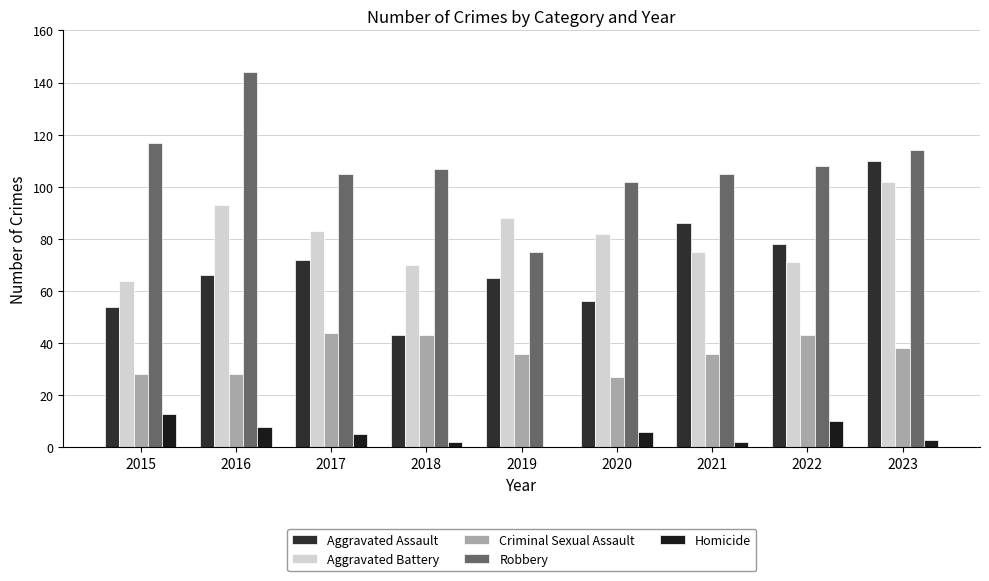

Count the number of data series in this chart.

5